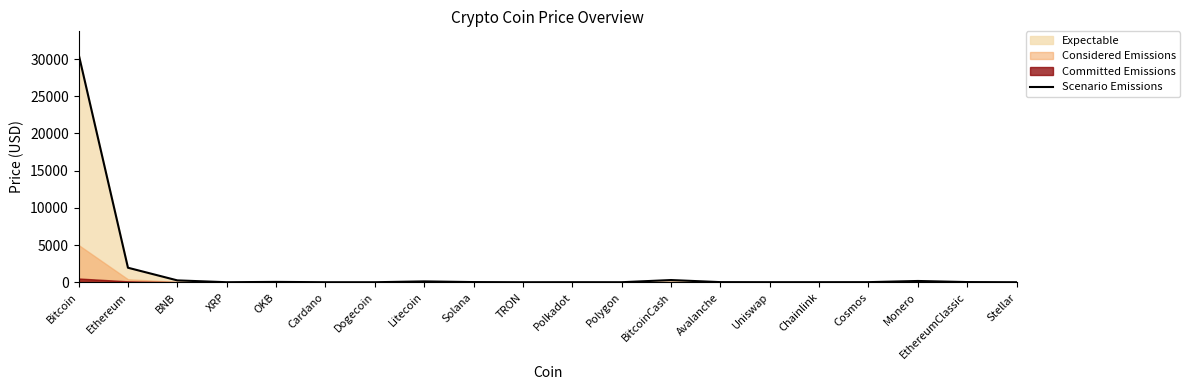

Reading left to right, what are all the values shown in this chart?

Bitcoin=30662.2	Ethereum=1947.6	BNB=247.4	XRP=0.5	OKB=45.0	Cardano=0.3	Dogecoin=0.1	Litecoin=112.1	Solana=19.3	TRON=0.1	Polkadot=5.5	Polygon=0.7	BitcoinCash=293.6	Avalanche=13.2	Uniswap=5.6	Chainlink=6.6	Cosmos=9.8	Monero=168.6	EthereumClassic=20.3	Stellar=0.1